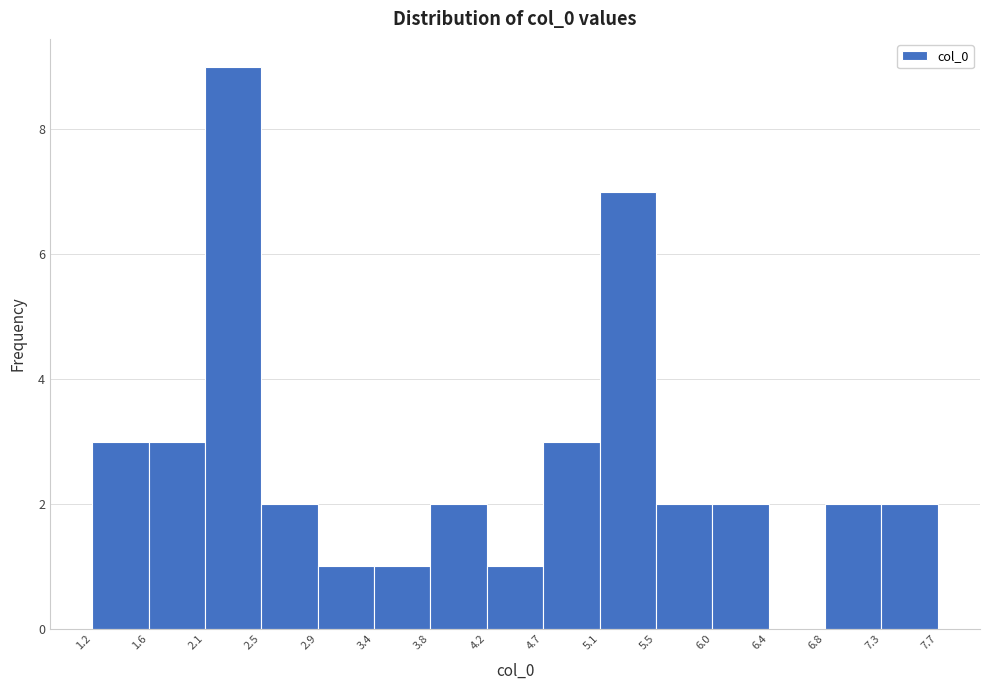

Reading left to right, transcribe this chart: for each bar, give the range it covers on the x-axis and its height. The values are not printed on the chart, so give them approximately, as read against the axis.

1.2 to 1.6: 3
1.6 to 2.1: 3
2.1 to 2.5: 9
2.5 to 2.9: 2
2.9 to 3.4: 1
3.4 to 3.8: 1
3.8 to 4.2: 2
4.2 to 4.7: 1
4.7 to 5.1: 3
5.1 to 5.5: 7
5.5 to 6.0: 2
6.0 to 6.4: 2
6.4 to 6.8: 0
6.8 to 7.3: 2
7.3 to 7.7: 2